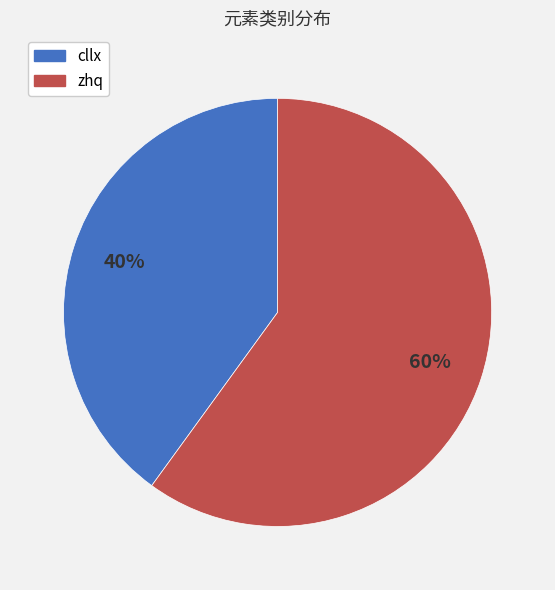

To the nearest percent, what is the average slice percentage?

50%